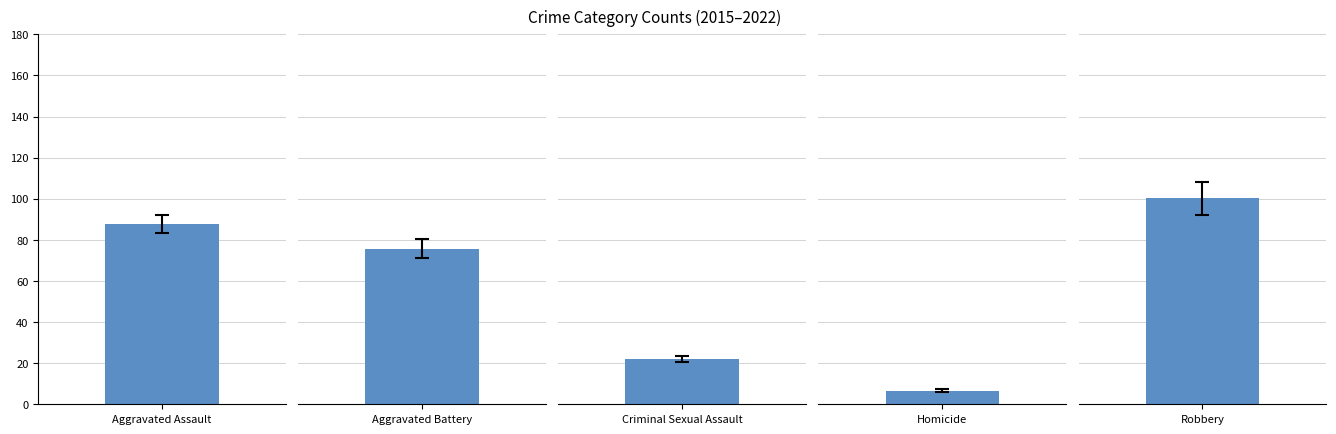

The Robbery series shows 174 at 2015. True or false?

False